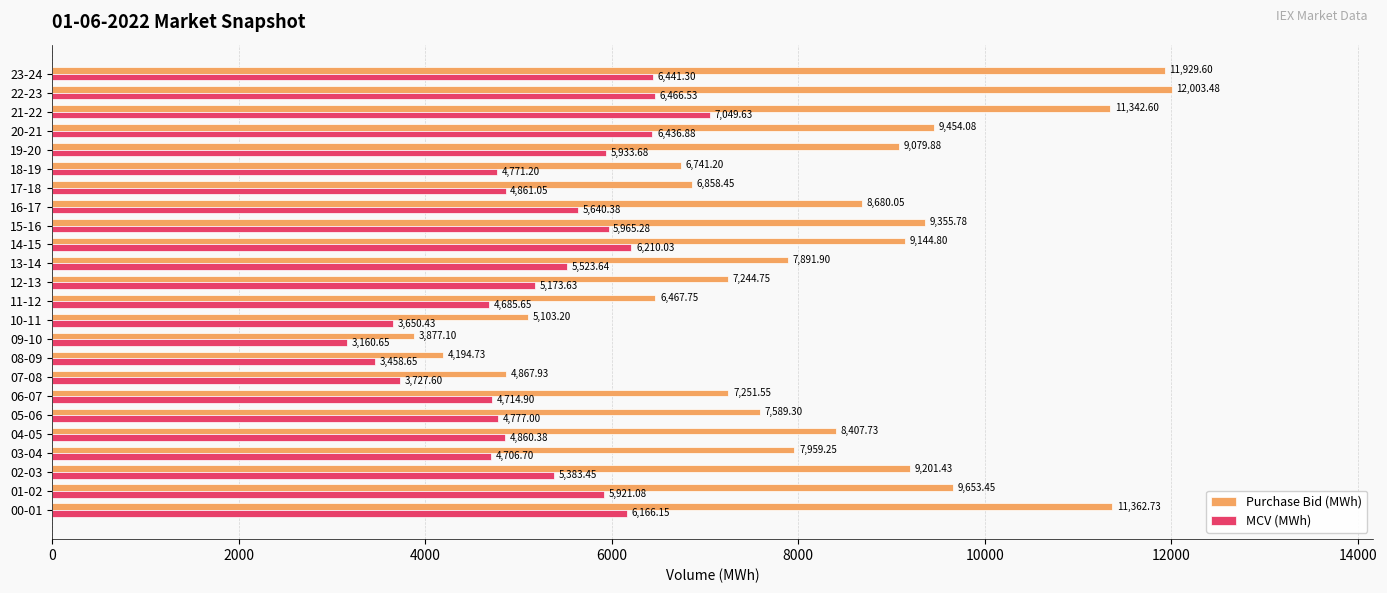

List the series in order of their overall mean, lowest first.

MCV (MWh), Purchase Bid (MWh)